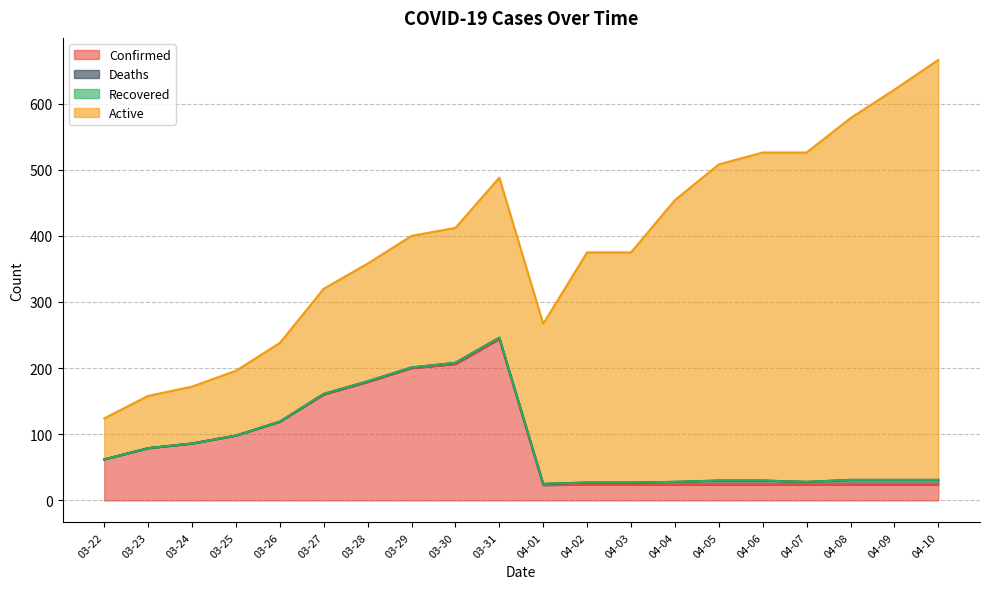

List the labels in order of Active value, largest first.

04-10, 04-09, 04-08, 04-07, 04-06, 04-05, 04-04, 04-02, 04-03, 03-31, 04-01, 03-30, 03-29, 03-28, 03-27, 03-26, 03-25, 03-24, 03-23, 03-22